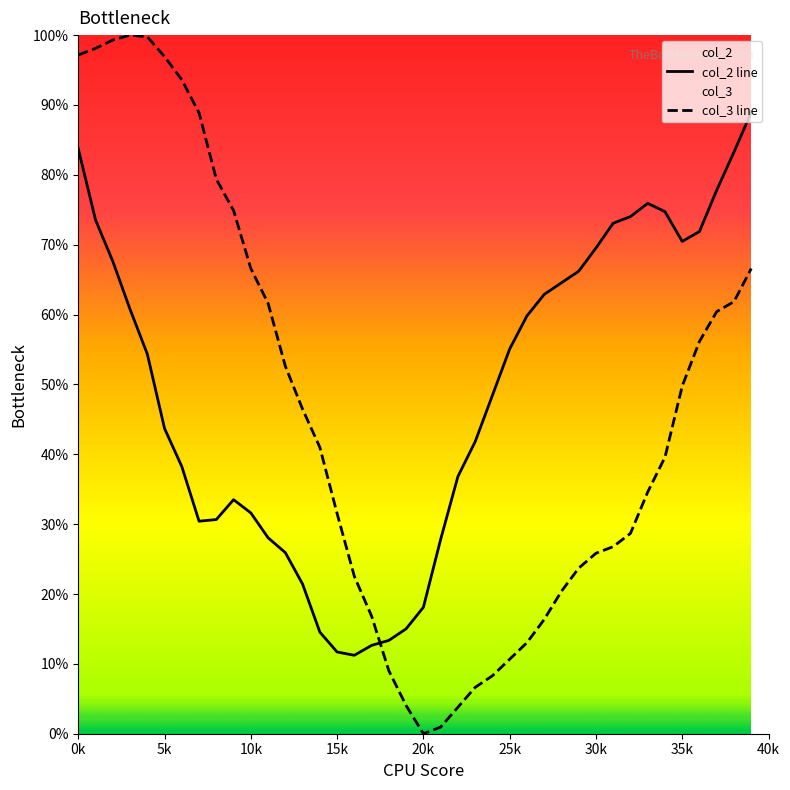

Reading right to left, transcribe all the data shown in this chart.

col_2 line: 89.0	83.3	77.8	71.9	70.5	74.7	75.9	74.0	73.1	69.5	66.2	64.5	62.9	59.8	55.1	48.4	41.8	36.8	27.8	18.1	15.0	13.4	12.6	11.2	11.7	14.5	21.4	25.9	28.1	31.6	33.5	30.7	30.4	38.2	43.7	54.4	60.8	67.6	73.5	83.7
col_3 line: 66.6	61.8	60.4	56.2	49.8	39.6	34.6	28.7	26.8	25.8	23.7	20.4	16.4	13.0	10.7	8.3	6.6	3.8	0.9	0.0	4.0	9.0	16.8	22.5	31.5	41.0	46.4	52.6	61.6	66.6	74.9	79.4	88.9	93.6	96.9	99.8	100.0	99.3	98.1	97.2